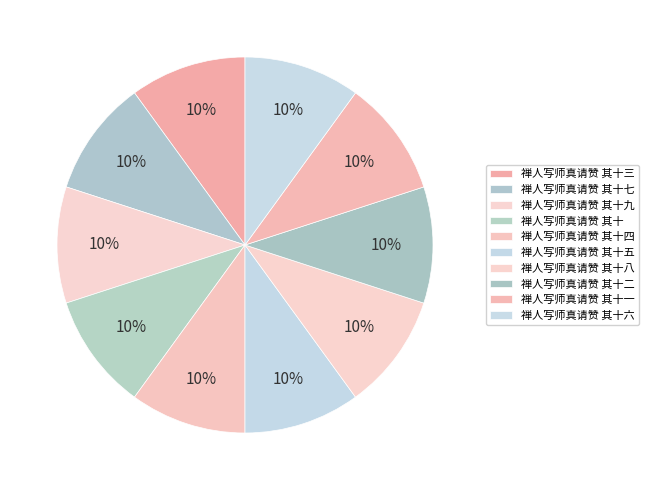

Rank the categories by value from lowest to highest.

禅人写师真请赞 其十三, 禅人写师真请赞 其十九, 禅人写师真请赞 其十五, 禅人写师真请赞 其十, 禅人写师真请赞 其十四, 禅人写师真请赞 其十六, 禅人写师真请赞 其十一, 禅人写师真请赞 其十八, 禅人写师真请赞 其十二, 禅人写师真请赞 其十七